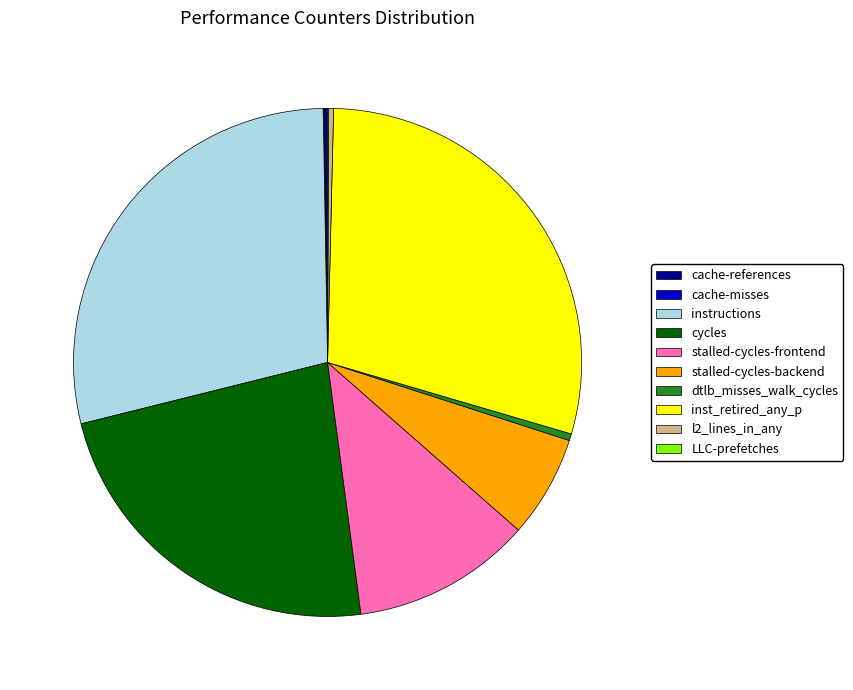

True or false: stalled-cycles-frontend accounts for 11% of the total.

True